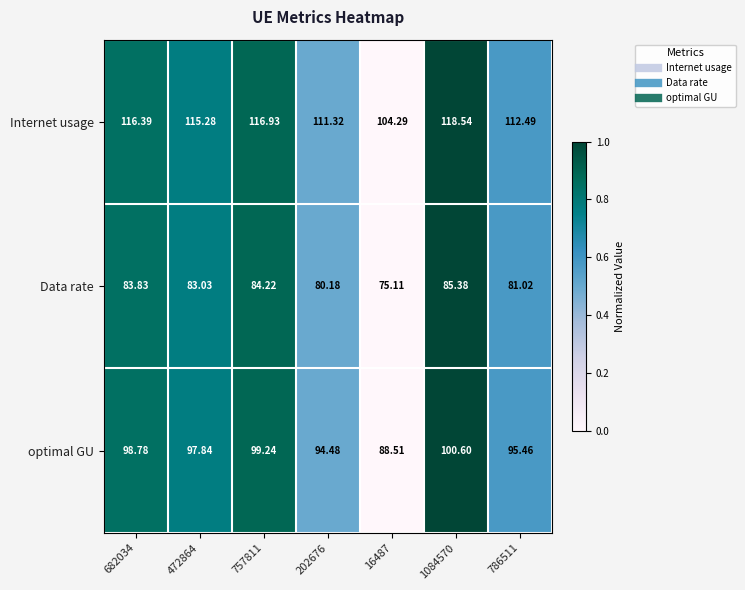

List the series in order of their peak value, lowest first.

Data rate, optimal GU, Internet usage